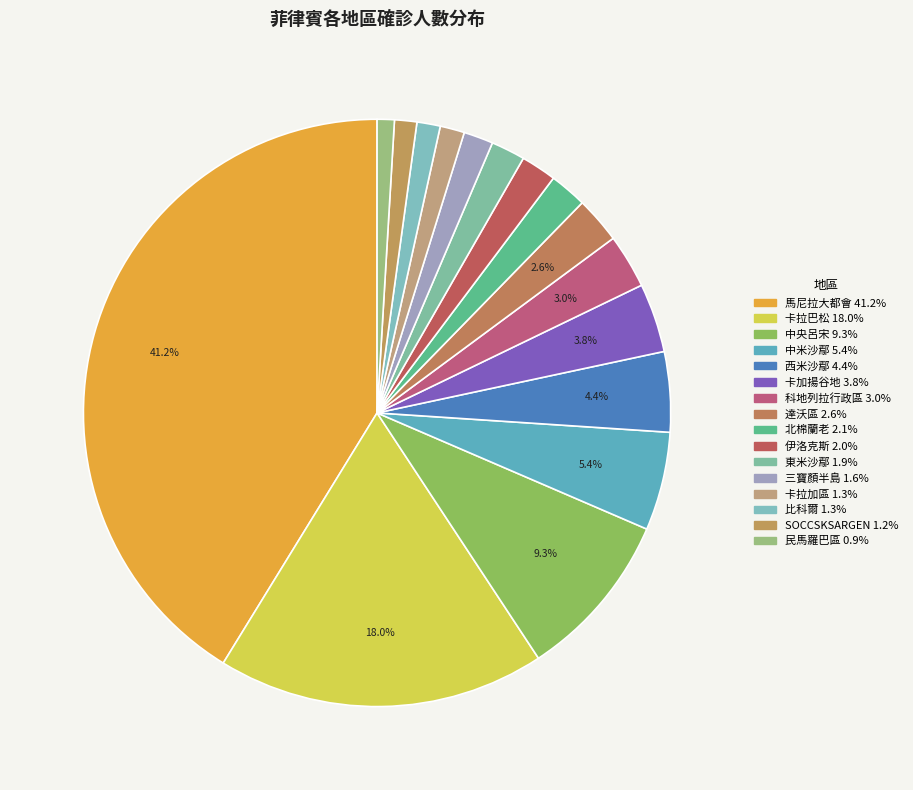

Which slice is the smallest?

民馬羅巴區